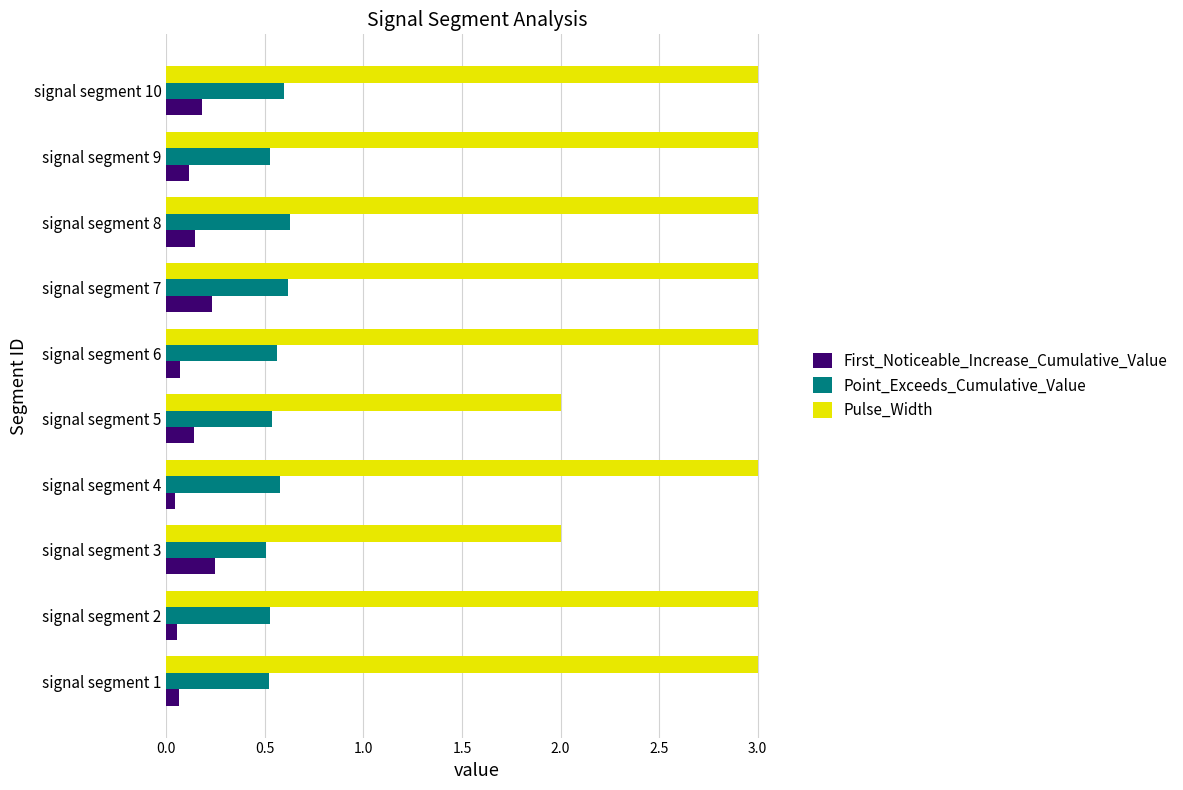

What is the sum of all Pulse_Width values?

28.0